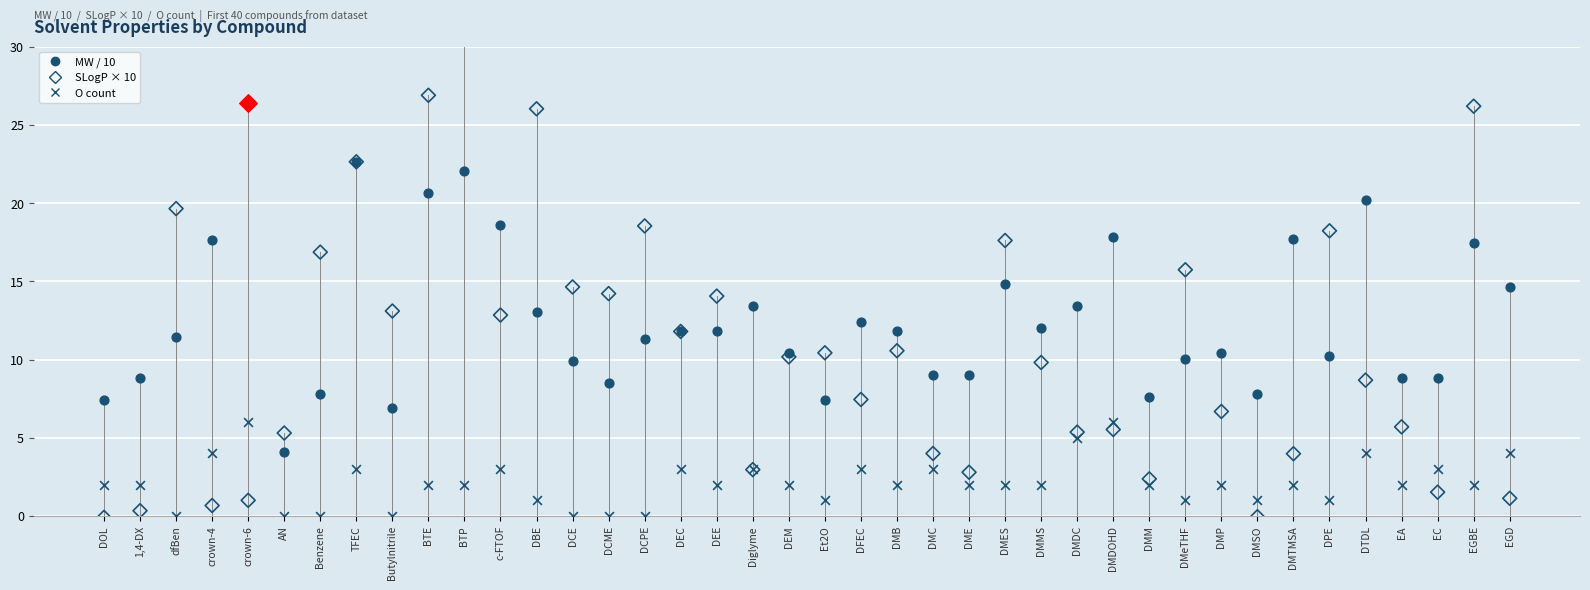

What is the total value across all series at dfBen?

31.1